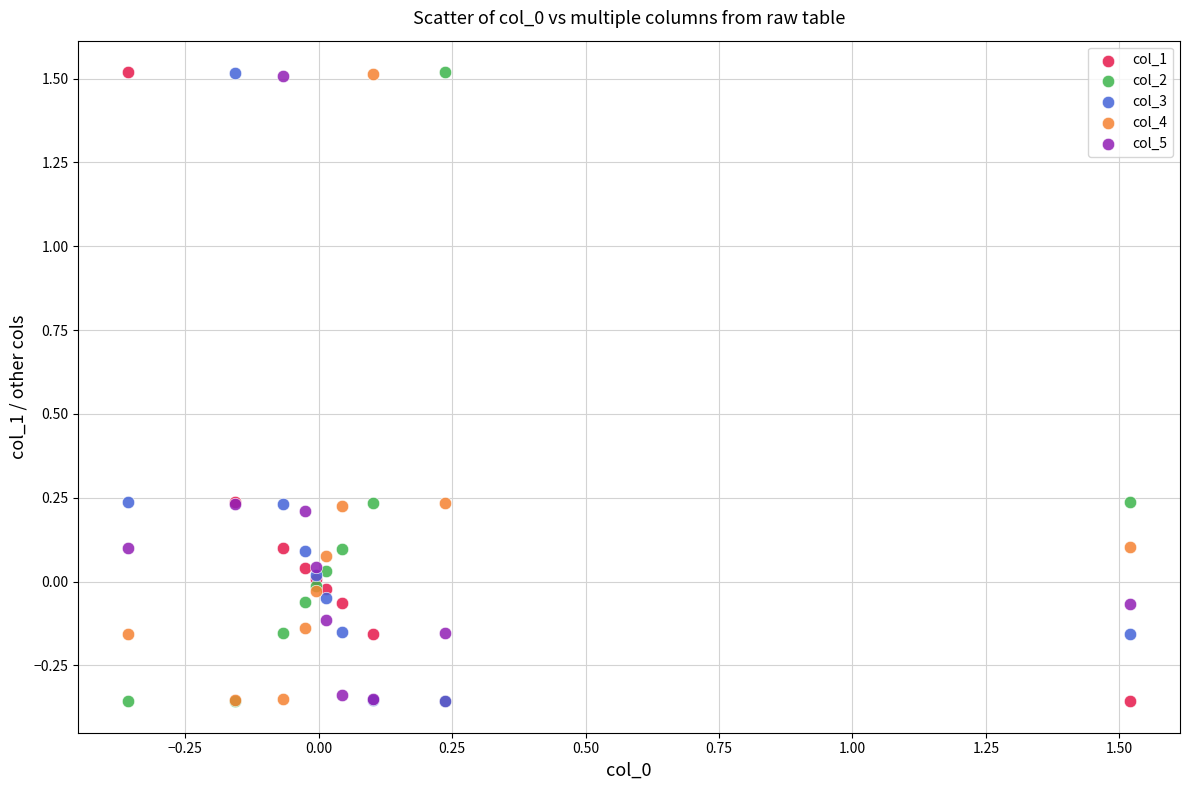

What are all the series names shown in the legend?

col_1, col_2, col_3, col_4, col_5